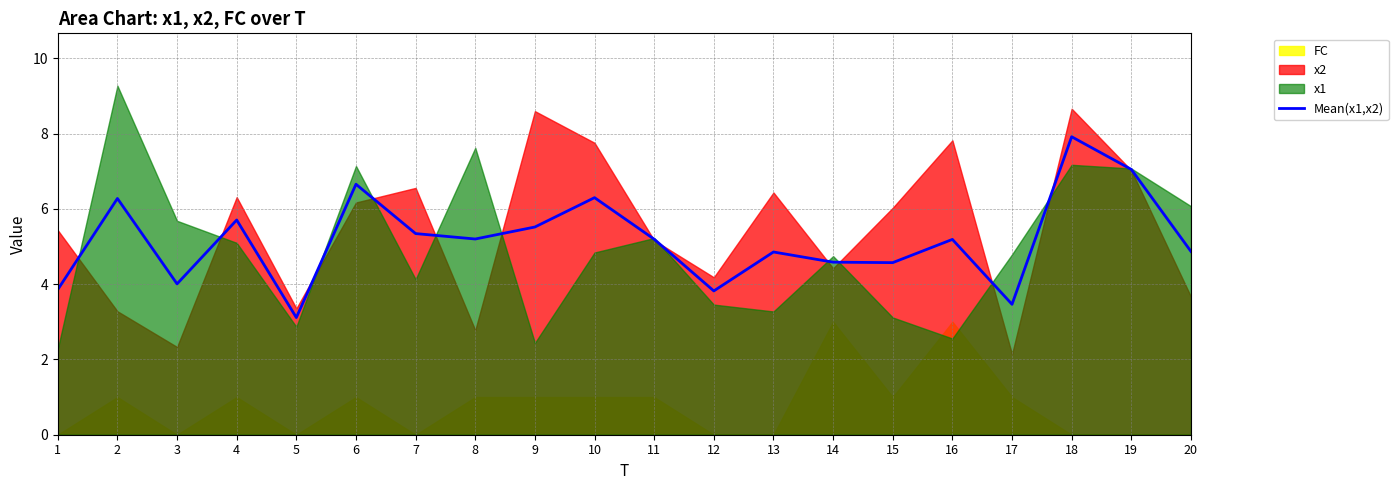

Reading left to right, what are all the values shown in this chart?

1=3.9	2=6.3	3=4.0	4=5.7	5=3.1	6=6.7	7=5.3	8=5.2	9=5.5	10=6.3	11=5.2	12=3.8	13=4.9	14=4.6	15=4.6	16=5.2	17=3.5	18=7.9	19=7.0	20=4.9